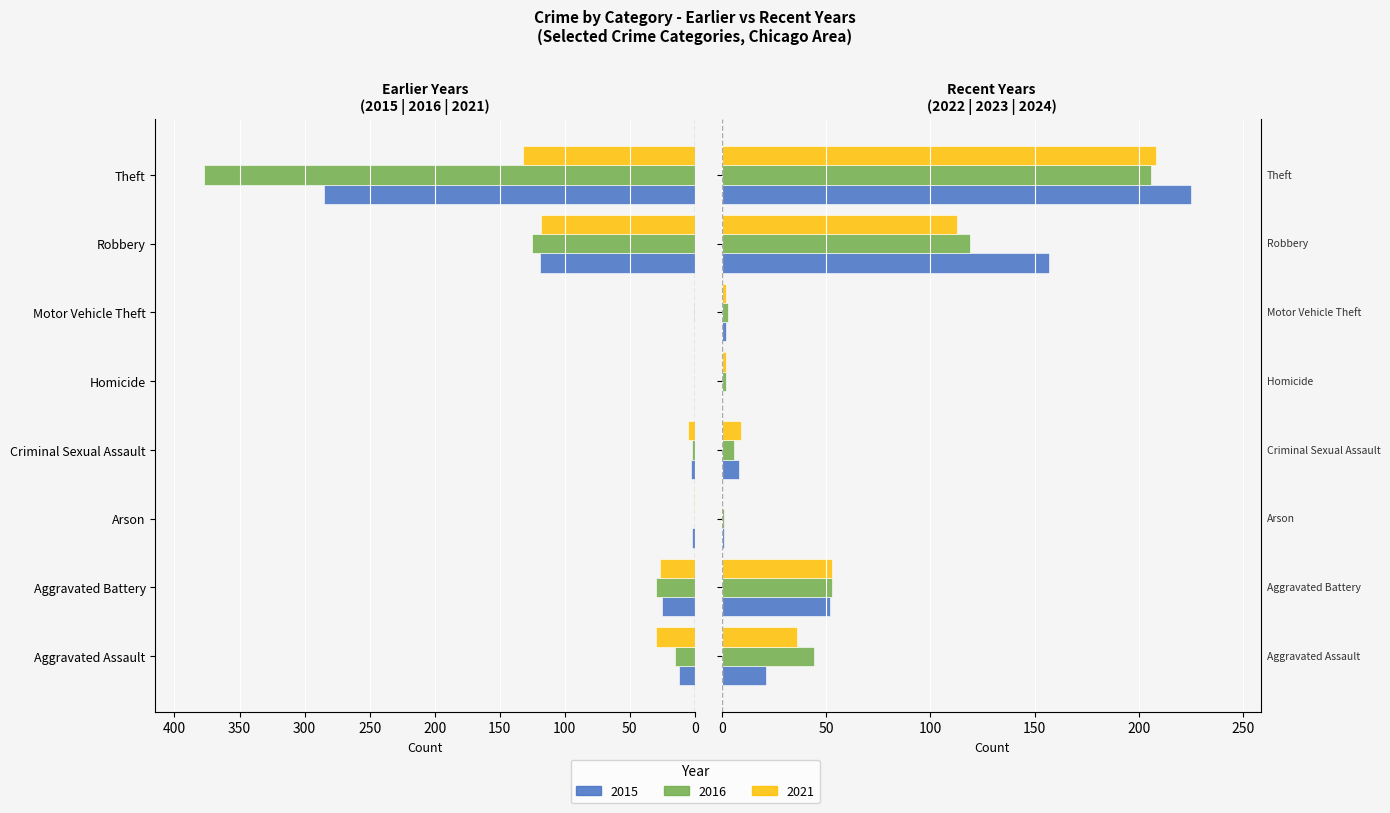

Rank the series by their maximum value, from lowest to highest.

2021, 2015, 2016, 2023, 2024, 2022